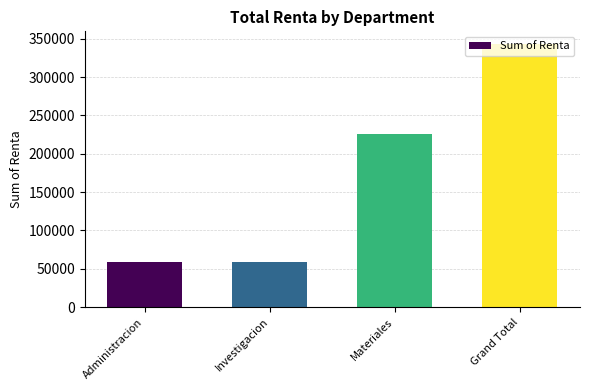

Which has a higher value, Materiales or Grand Total?

Grand Total